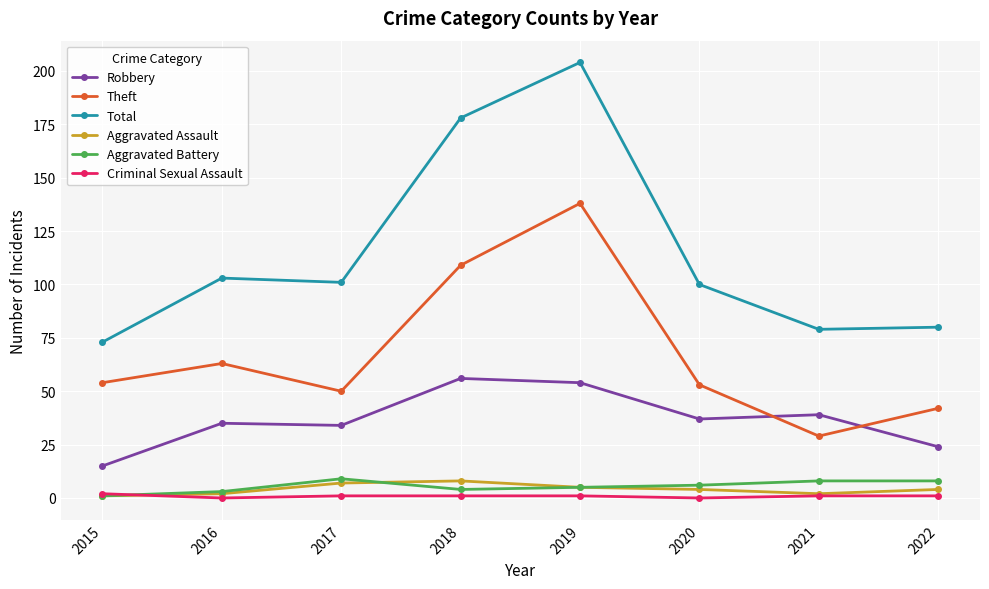

What is the value of the Aggravated Battery point at the 5th from the left?

5